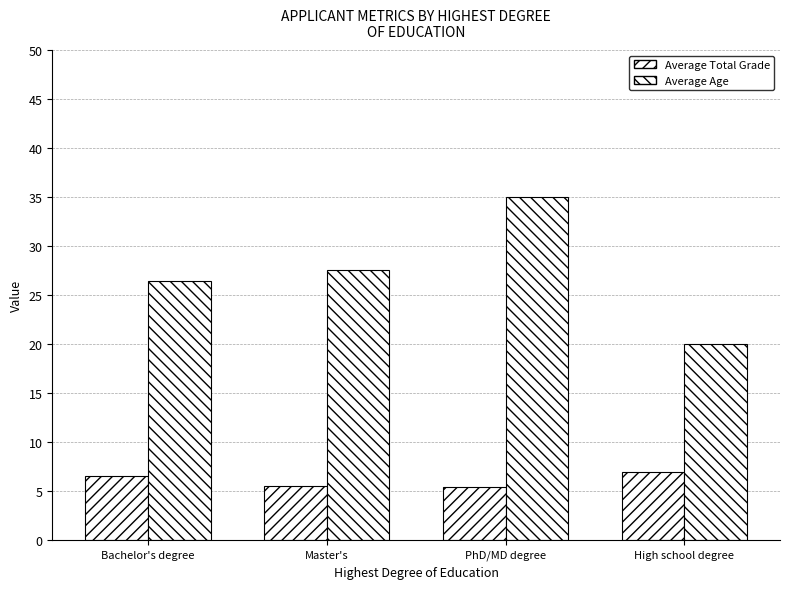

What is the average value of the Average Total Grade series?

6.1